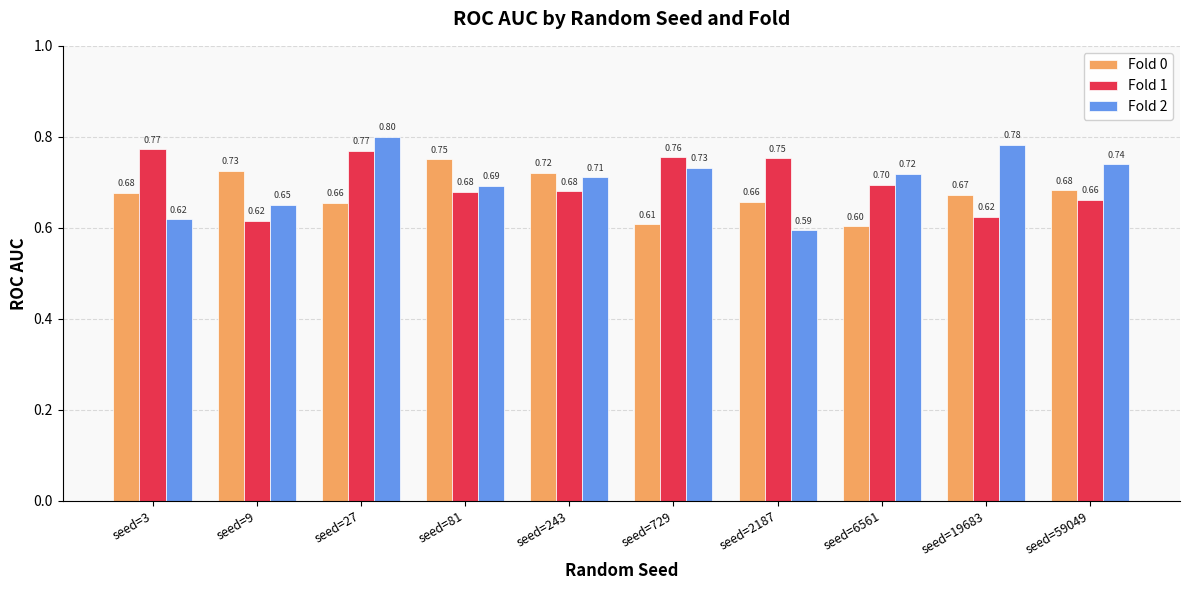

Which category has the lowest value across all series?

seed=2187